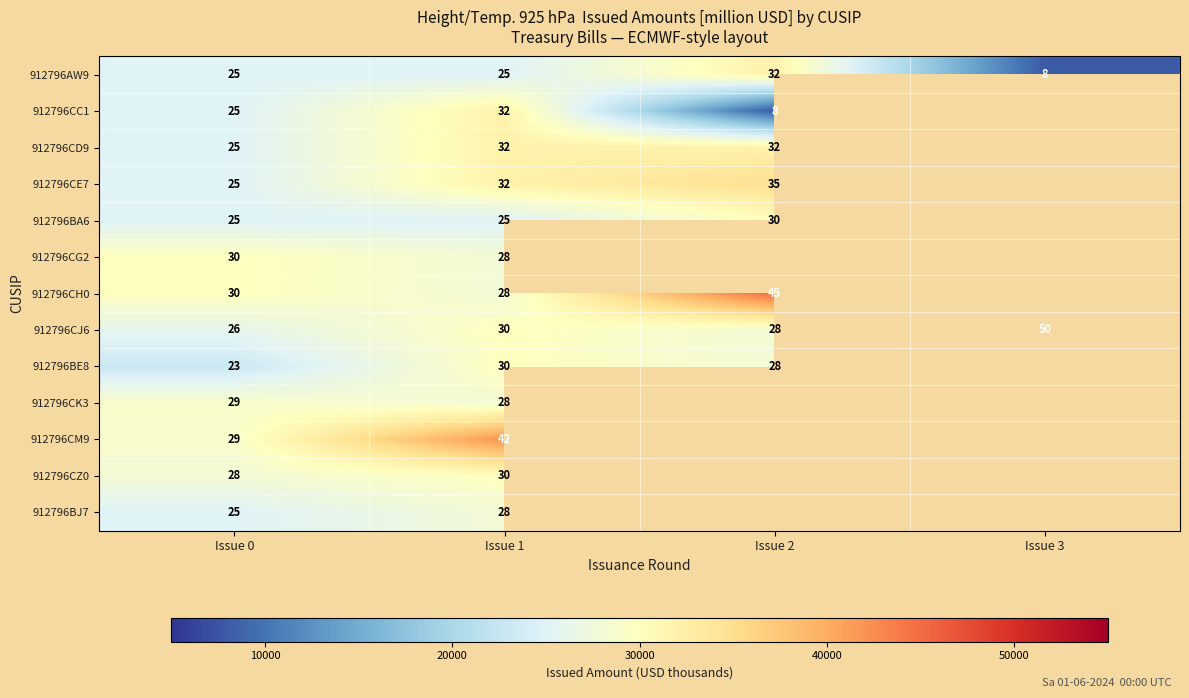

At which category is the sum across all series the highest?

Issue 1